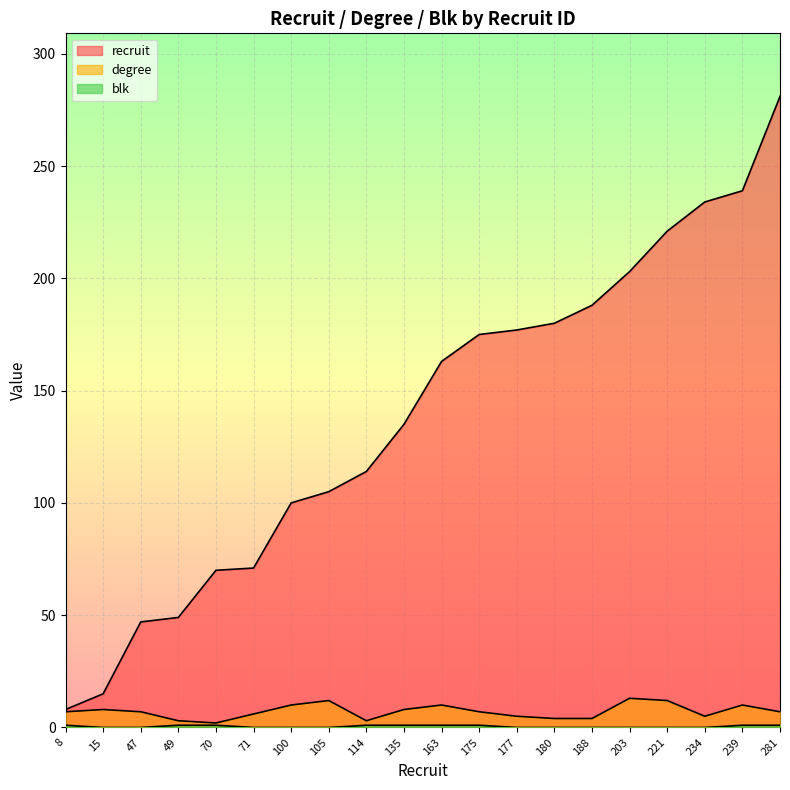

Between 70 and 163, which is larger?

163